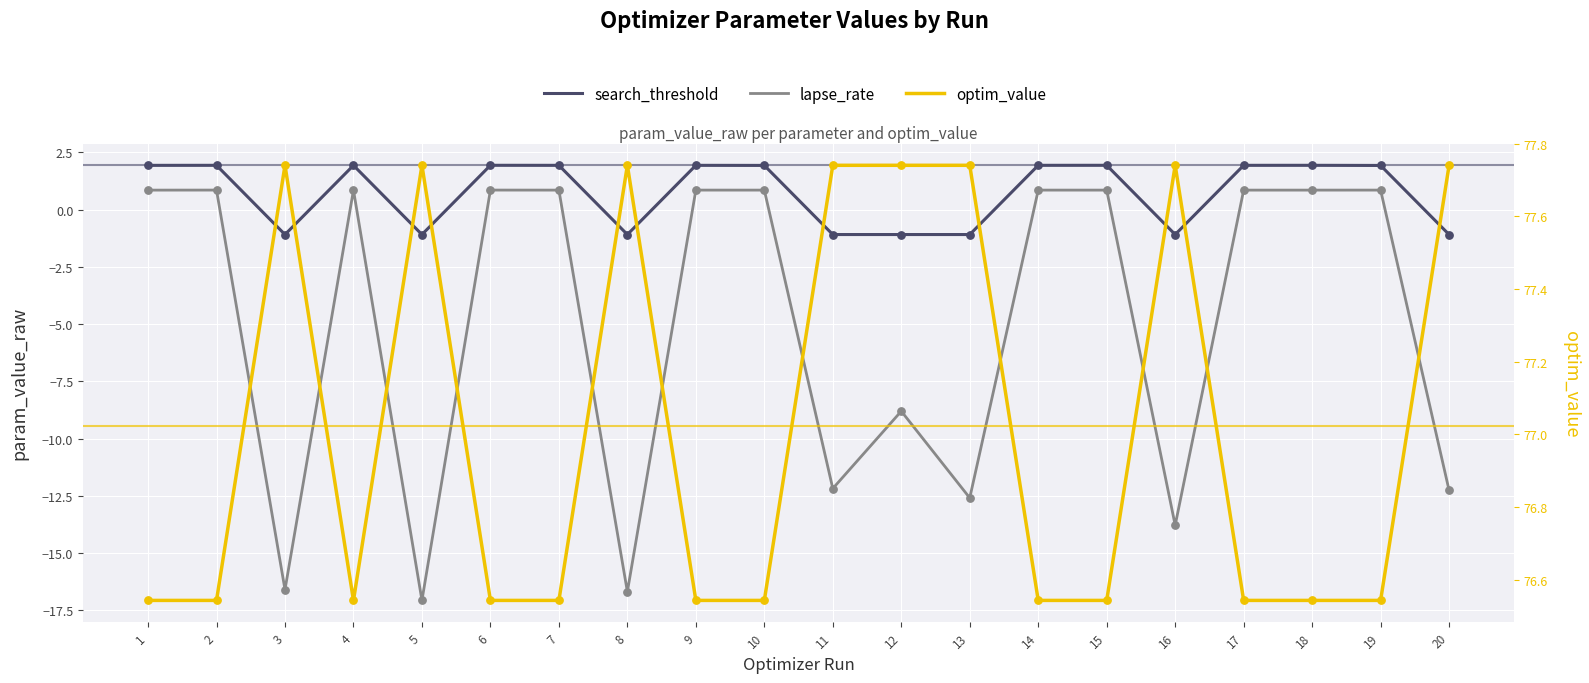

Which series has the largest total across all categories?

optim_value